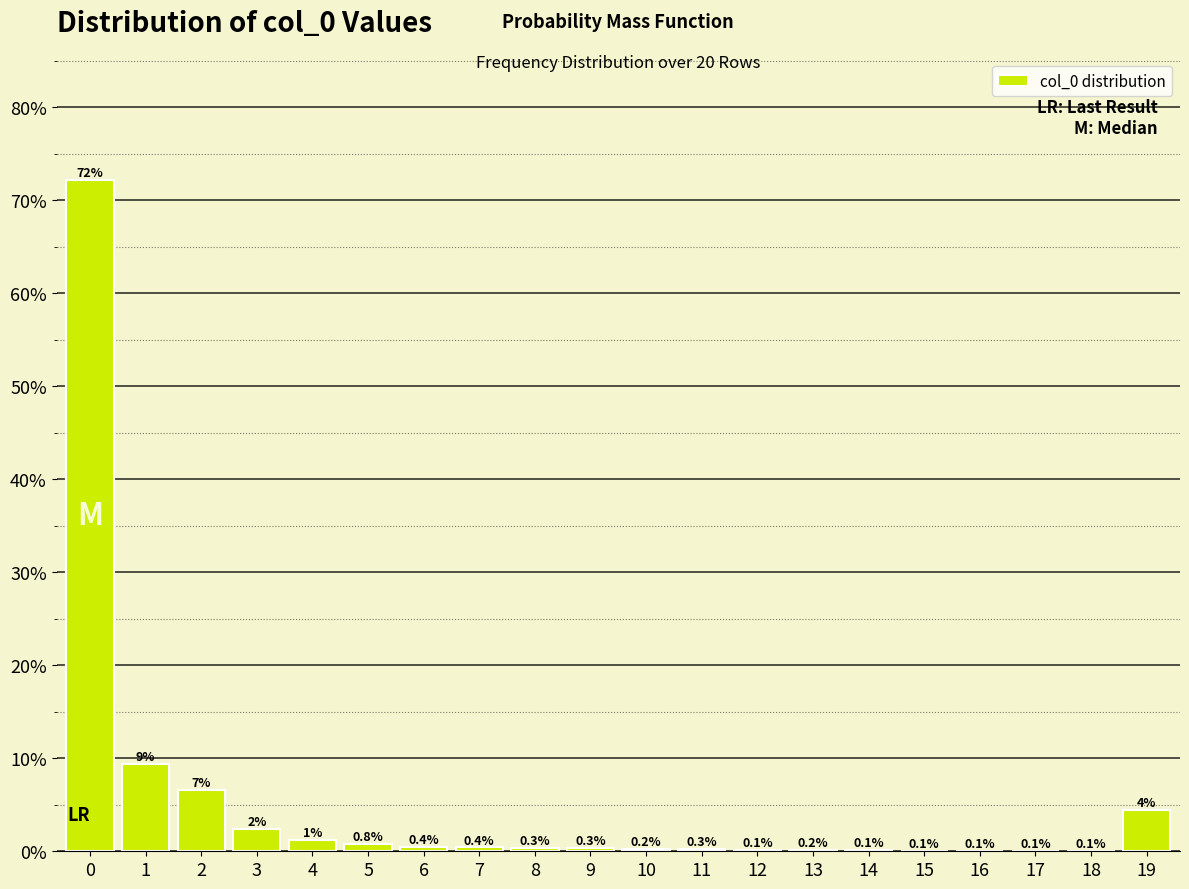

Are the bars horizontal?

No